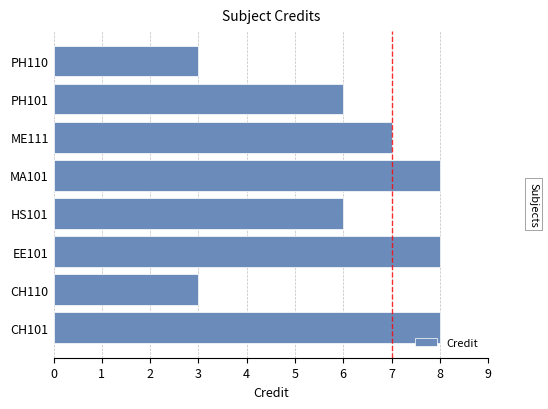

What is the maximum value shown in the chart?

8